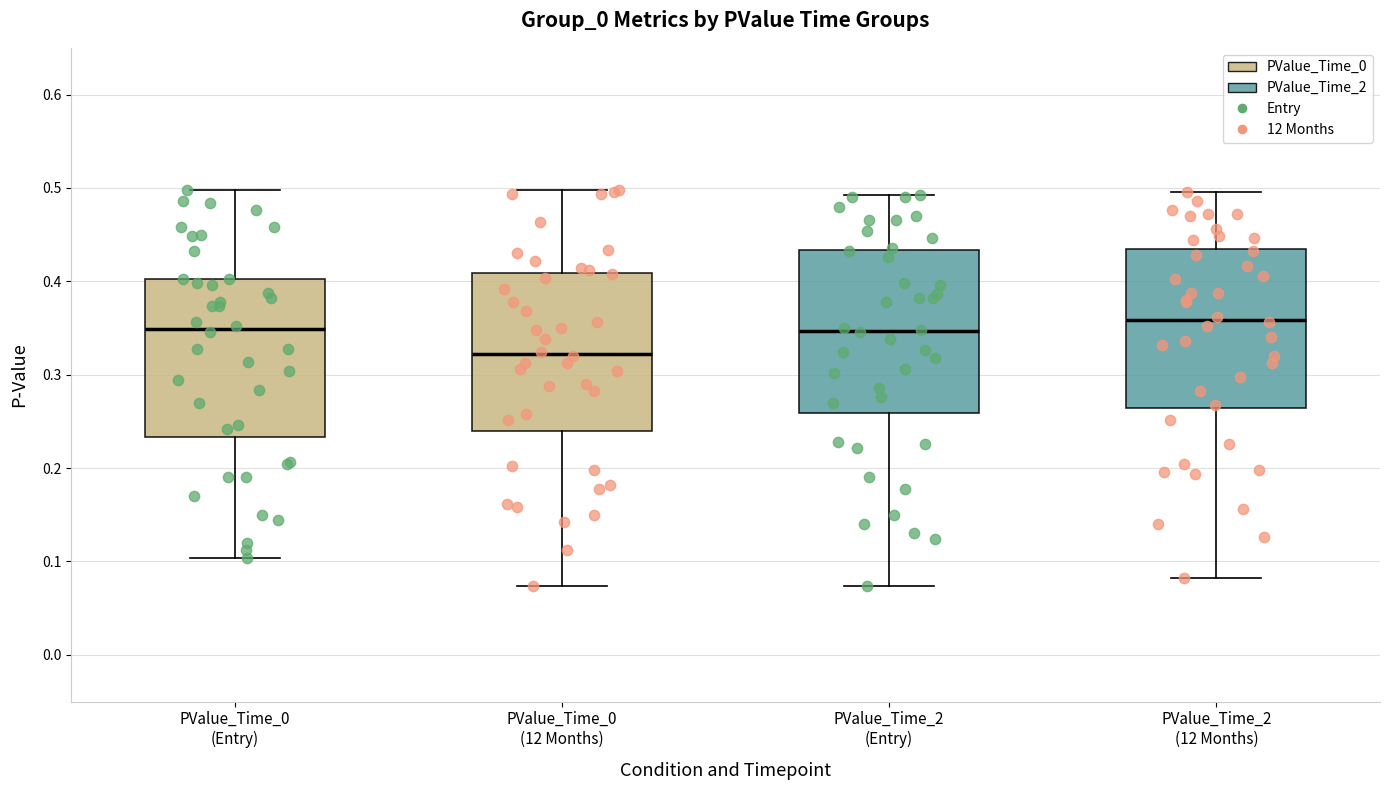

Where is the lower edge of the box for PValue_Time_2 (12 Months) on the y-axis? The values are not printed on the chart, so give them approximately, as read against the axis.

0.26